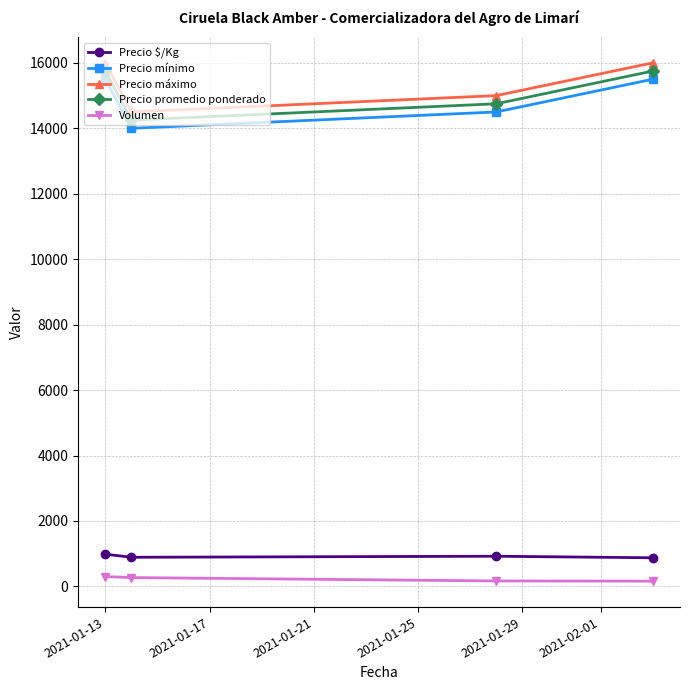

In Precio $/Kg, how many points are higher than both neighbors (excluding endpoints)?

1